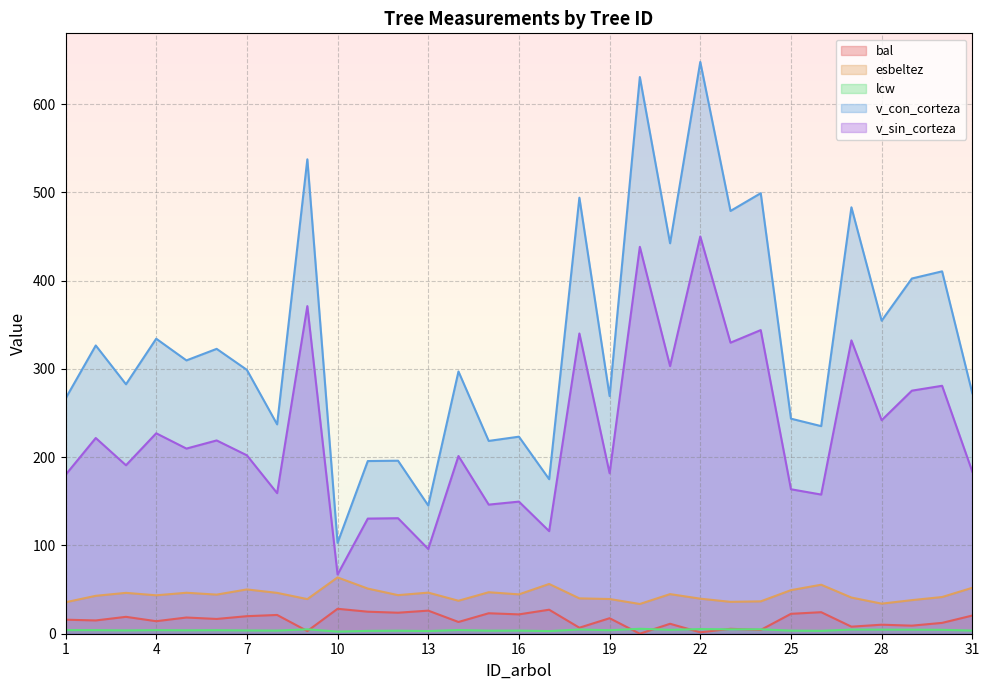

How many values in the bal series are below 16?

15